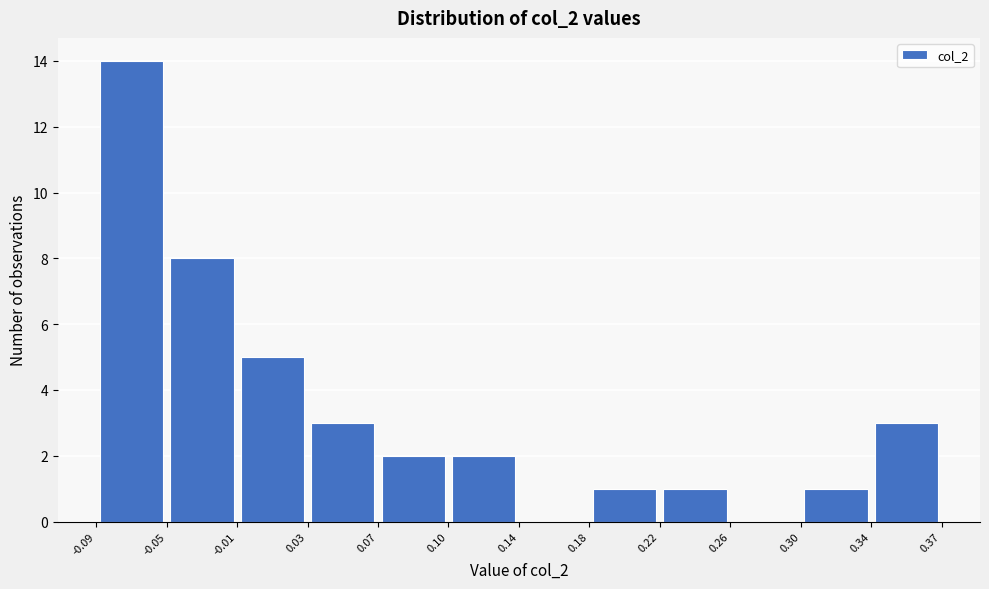

Which range on the x-axis has the tallest bar?

-0.09 to -0.05